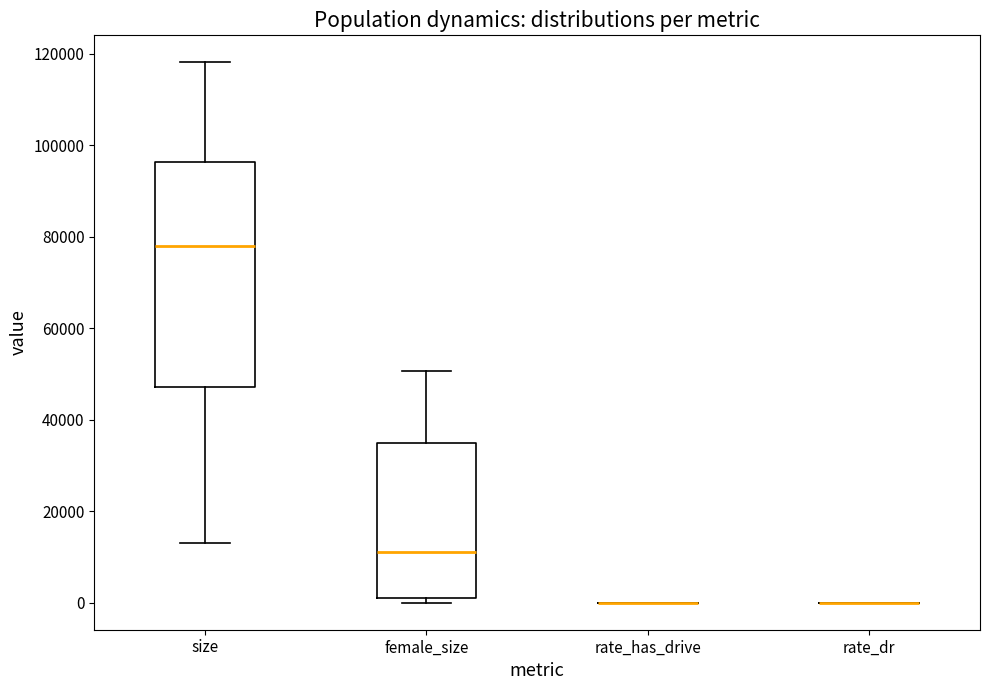

Reading left to right, transcribe this box plot: for each box, give where its median line is, the range the box spans, and where its two whiskers end, as read against the y-axis. The values are not printed on the chart, so give them approximately, as read against the axis.

size: median 78000, box 48000 to 96000, whiskers 14000 to 118000
female_size: median 12000, box 0 to 34000, whiskers 0 (just below the box's lower edge) to 50000
rate_has_drive: box collapsed to a line at 0, whiskers 0 to 0
rate_dr: box collapsed to a line at 0, whiskers 0 to 0